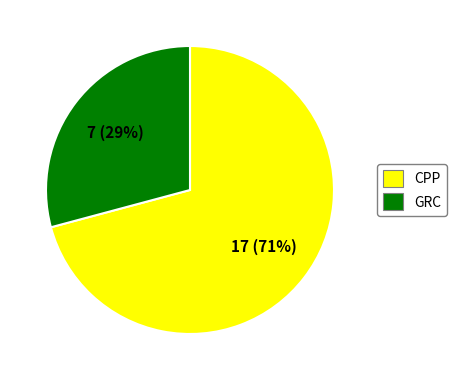

Is there any slice that represents more than half of the pie?

Yes